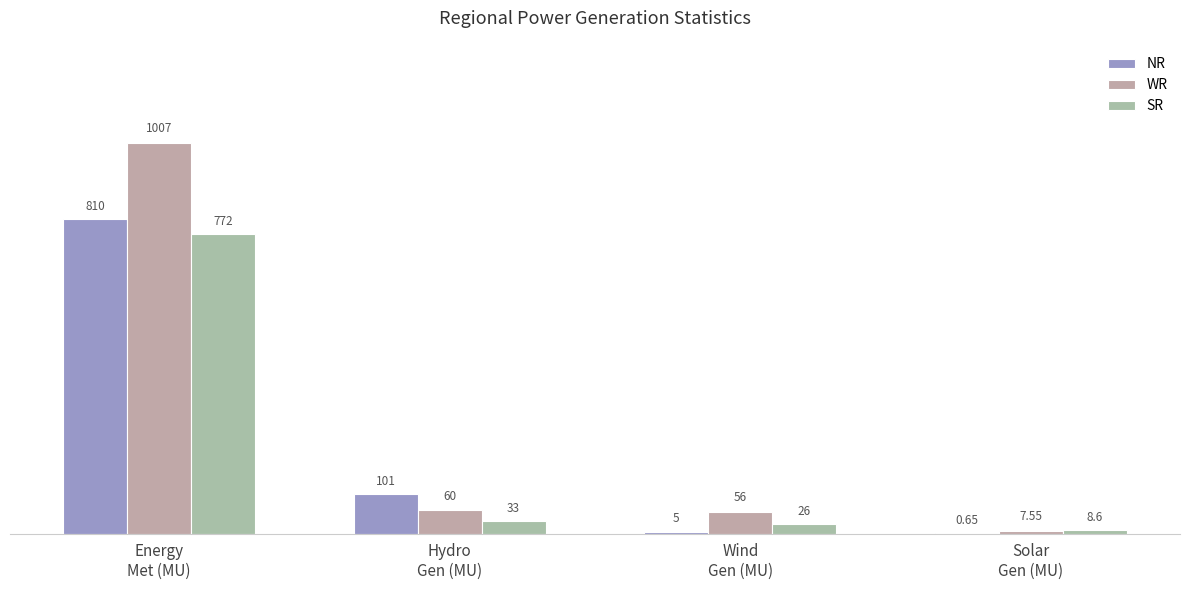

What value does the SR series have at Wind
Gen (MU)?

26.0